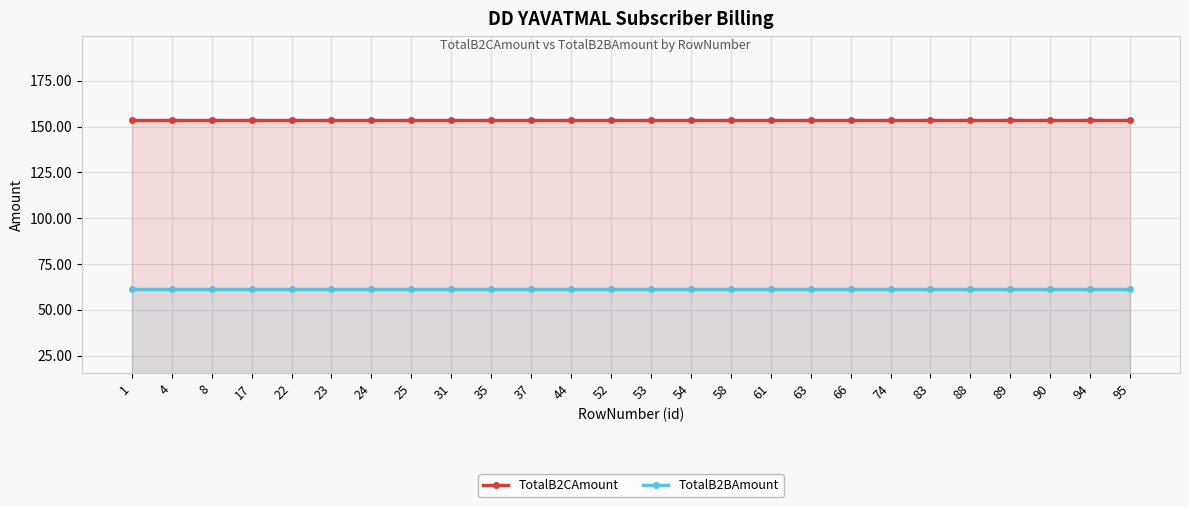

What is the maximum value shown in the chart?

153.4